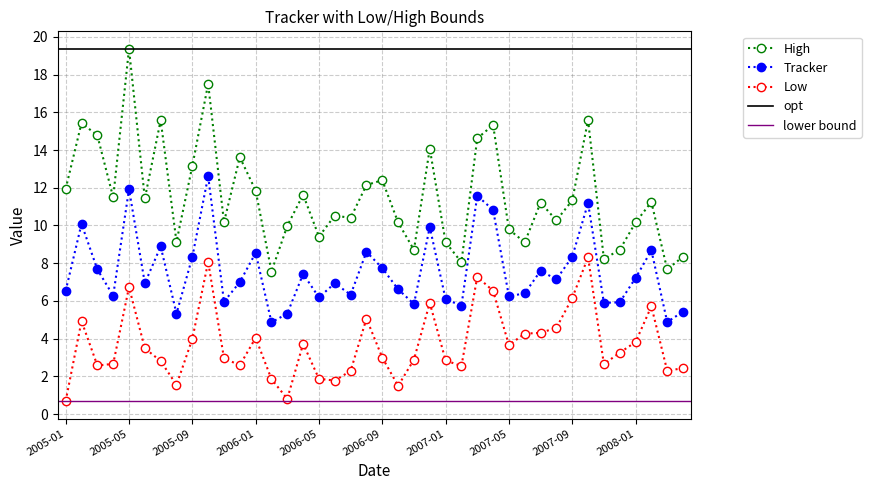

True or false: High and Low intersect in this chart.

False